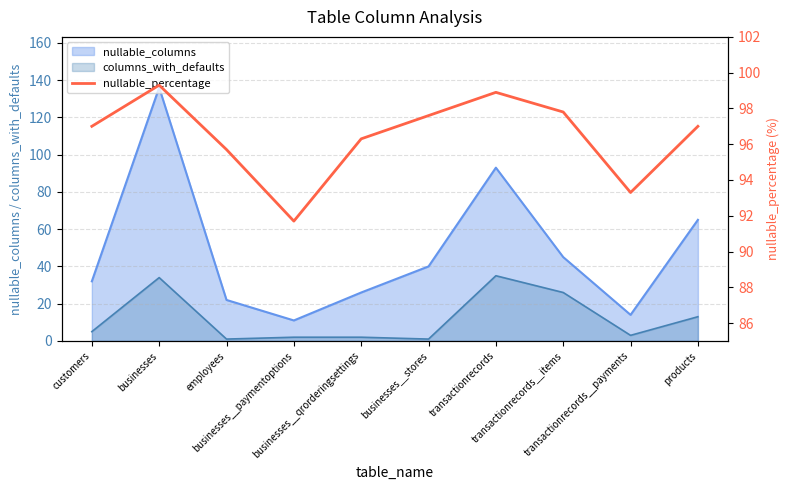

What is the sum of all values?

964.6